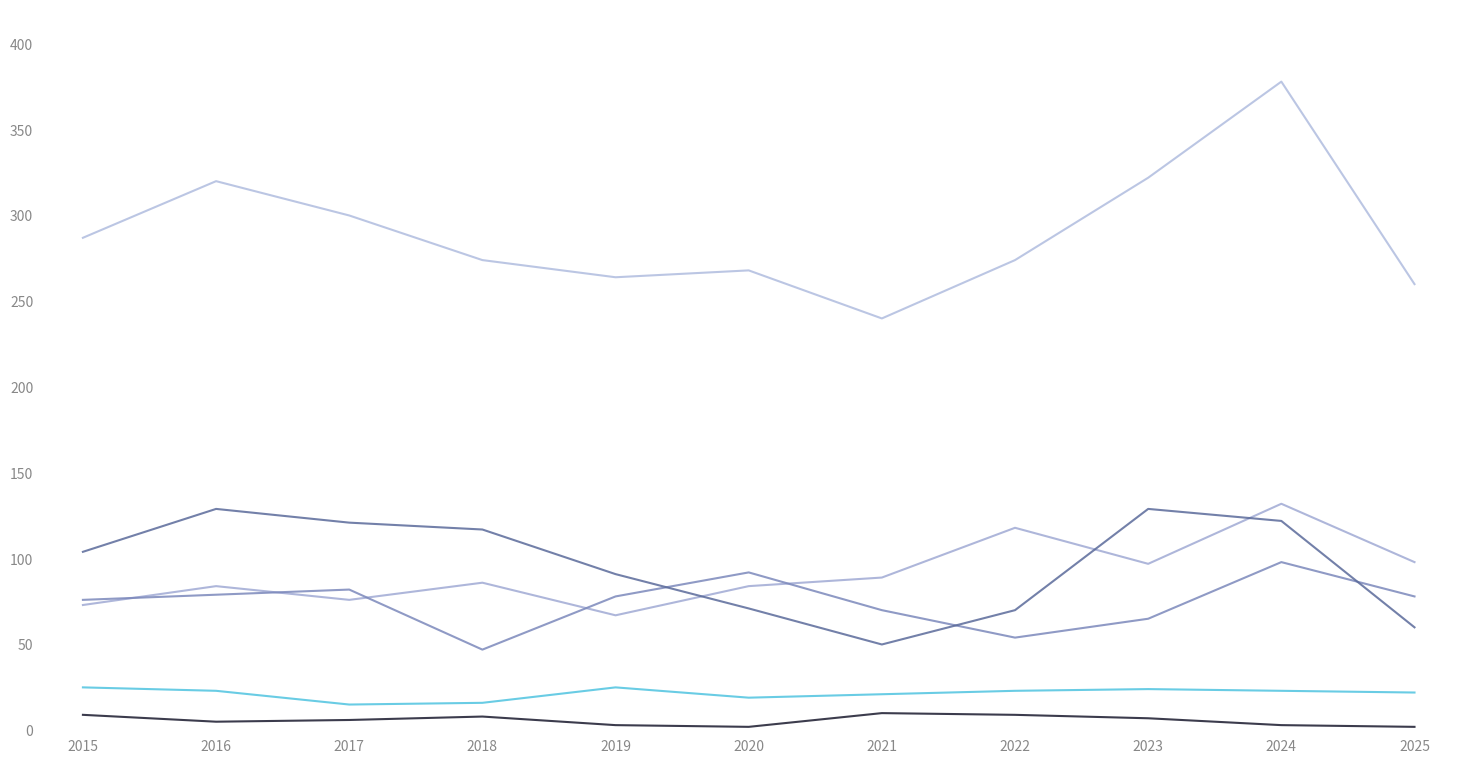

How many lines are shown in the chart?

6